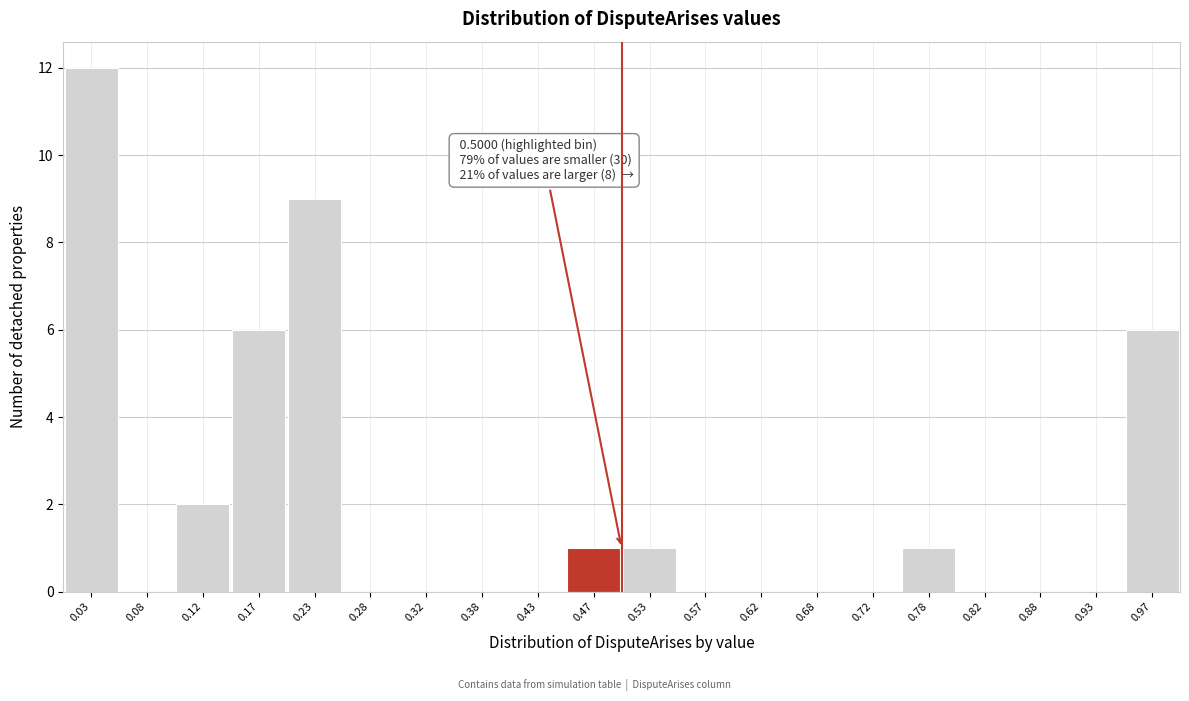

Which range on the x-axis has the tallest bar?

0.00 to 0.05